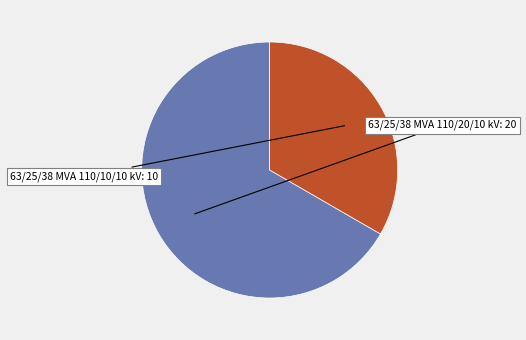

Is there a majority slice in this chart?

Yes